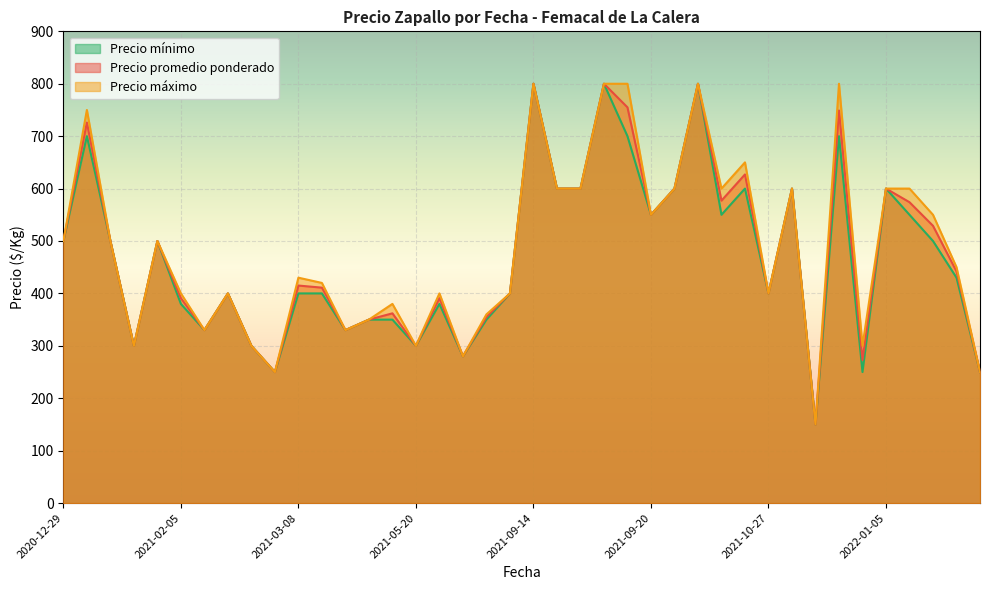

How many lines are shown in the chart?

3